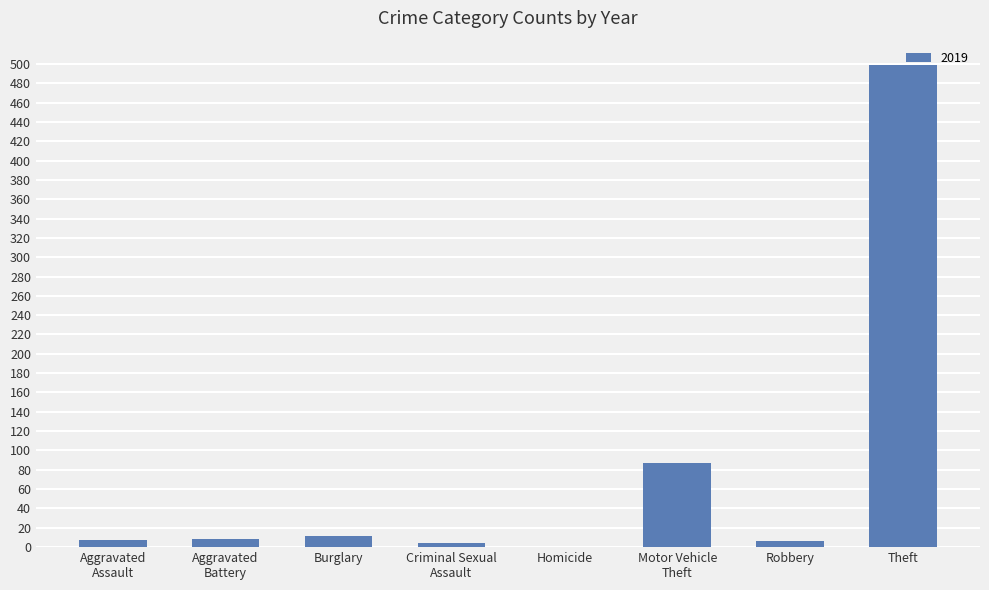

Which has a higher value, Theft or Burglary?

Theft